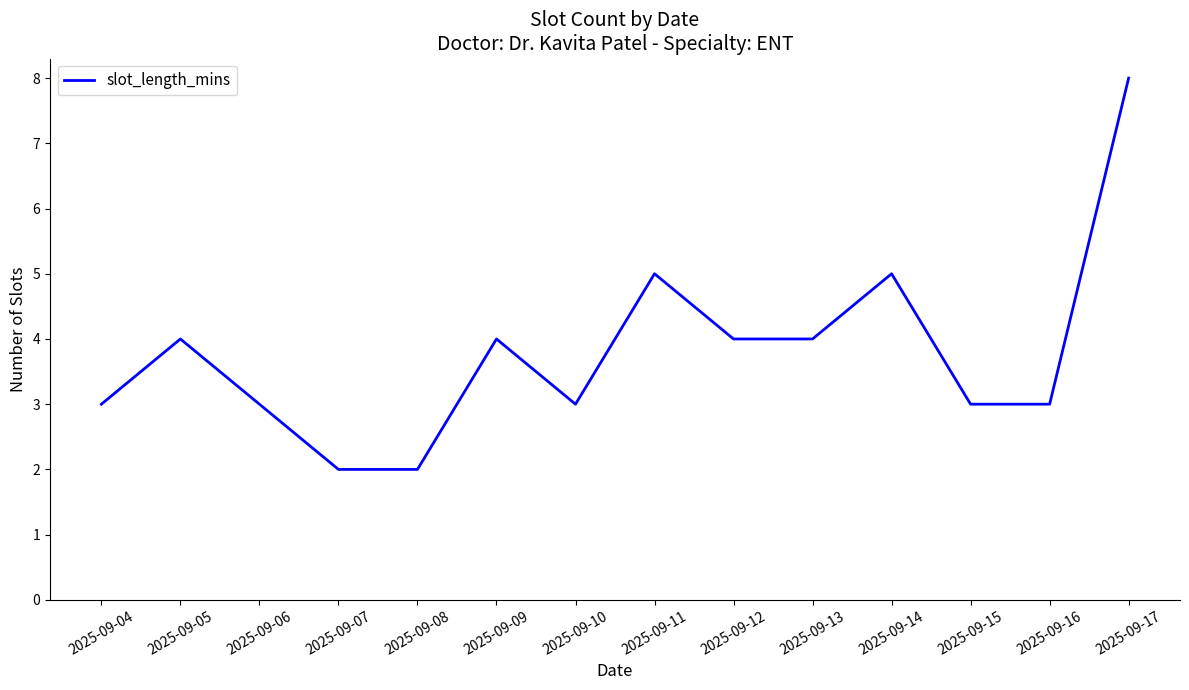

What is the difference between the maximum and minimum values?

6